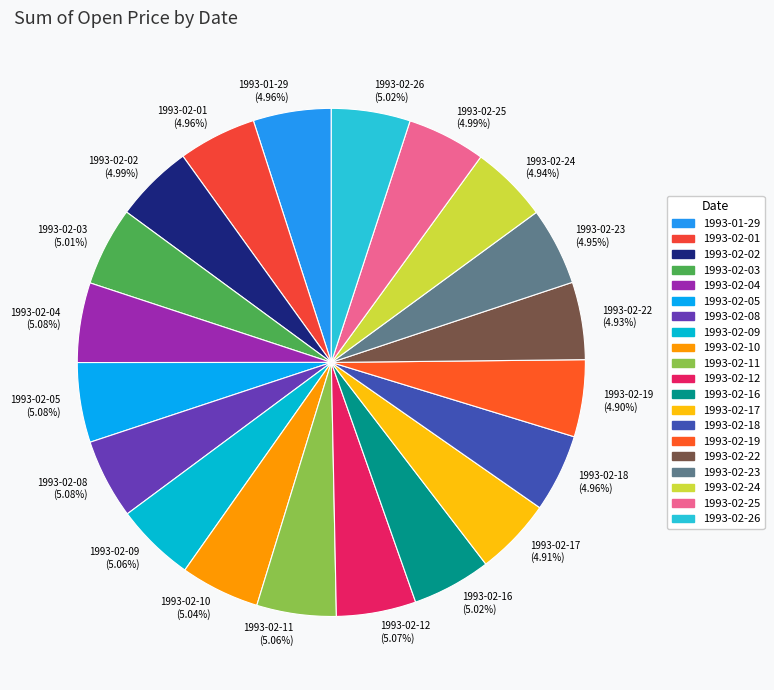

To the nearest percent, what is the combined percentage of 1993-02-12 and 1993-01-29?

10%